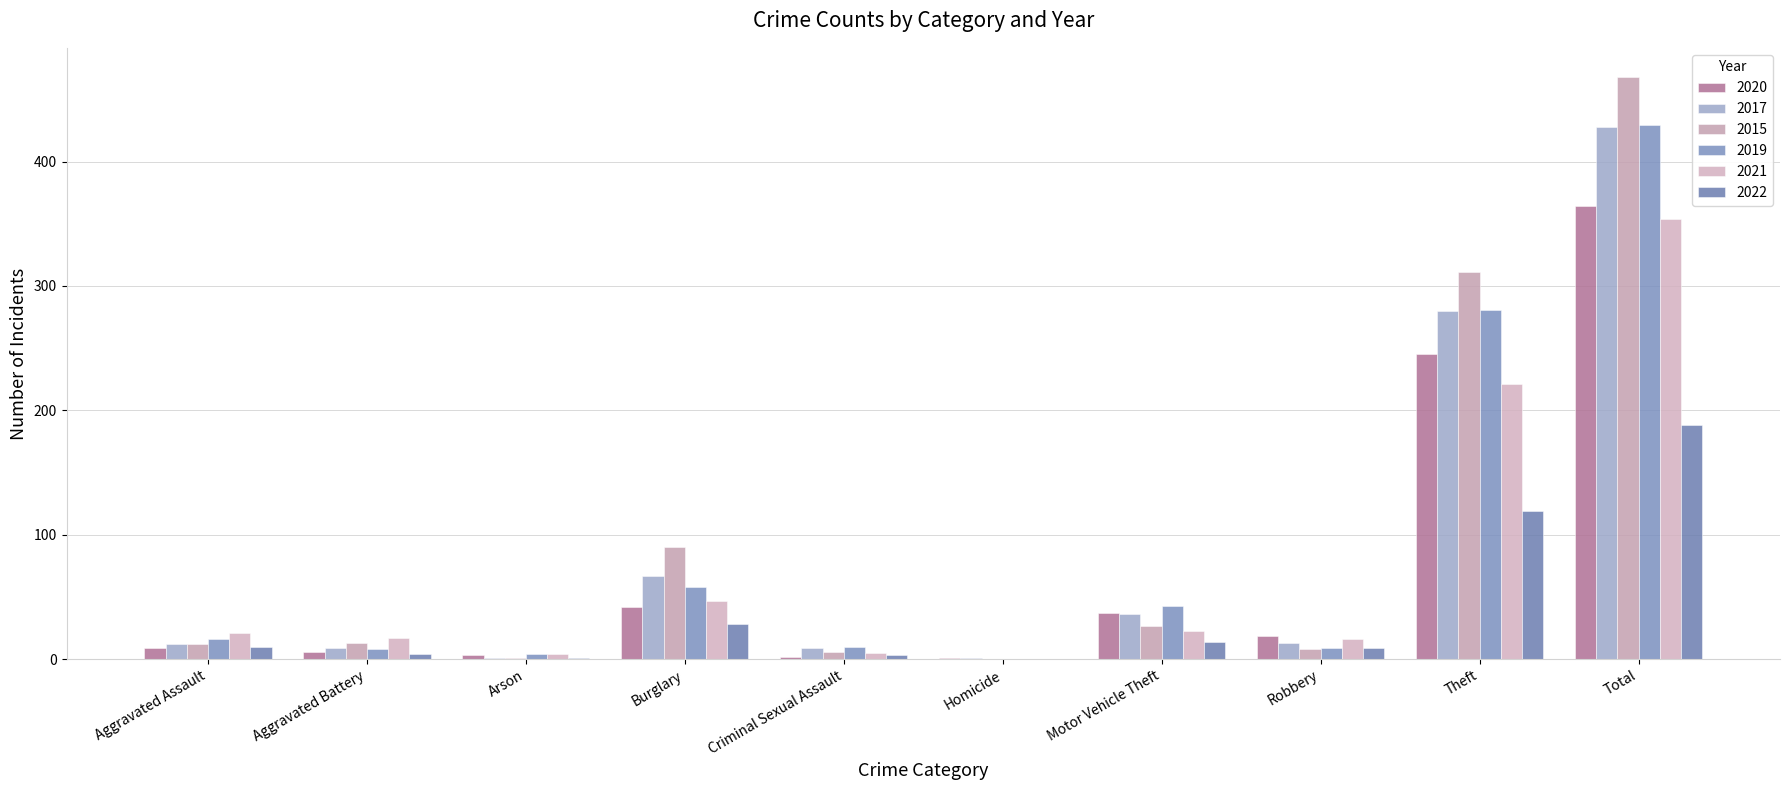

What is the difference between the maximum and minimum values in the 2021 series?

354